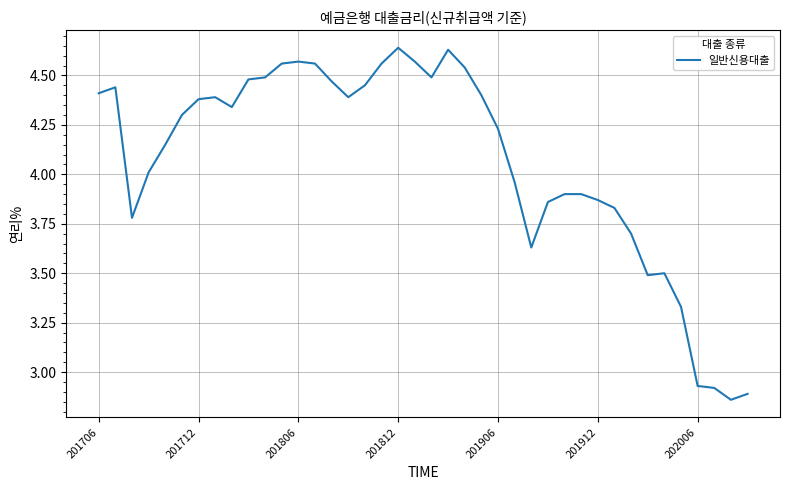

What is the difference between the maximum and minimum values?

1.8